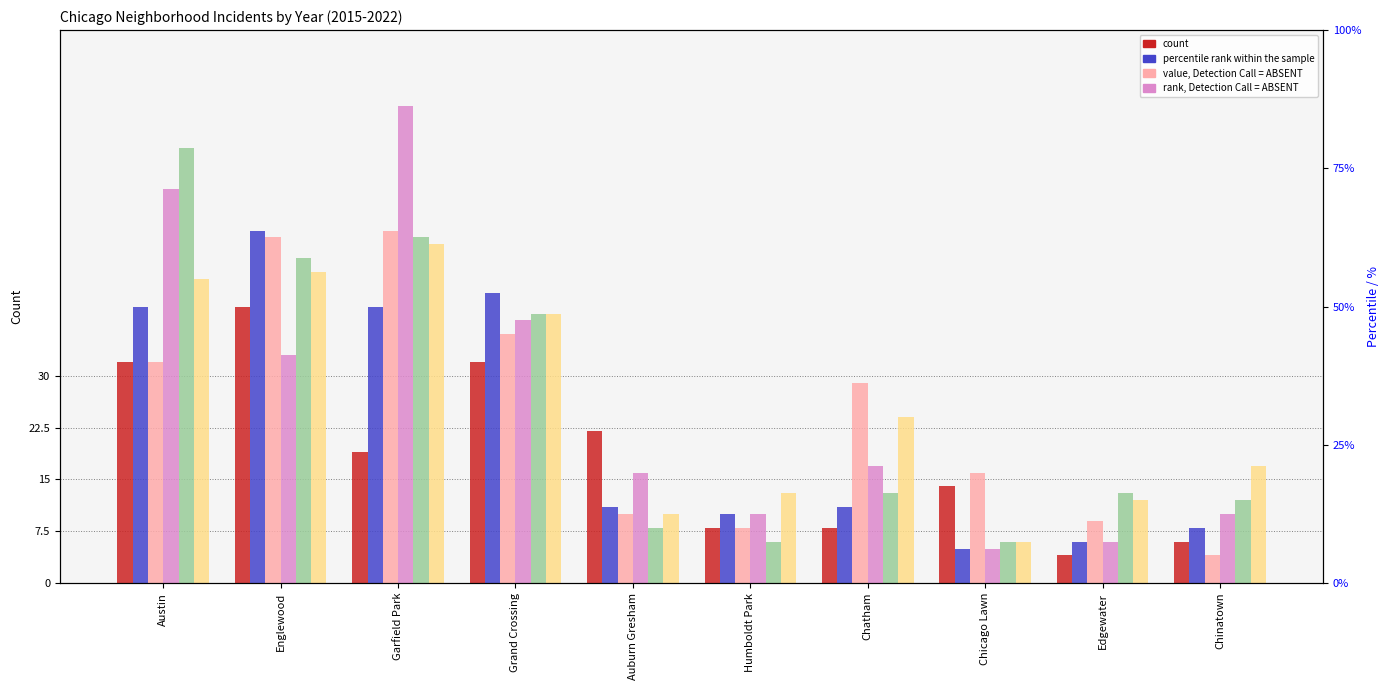

What is the maximum value for 2015?

40